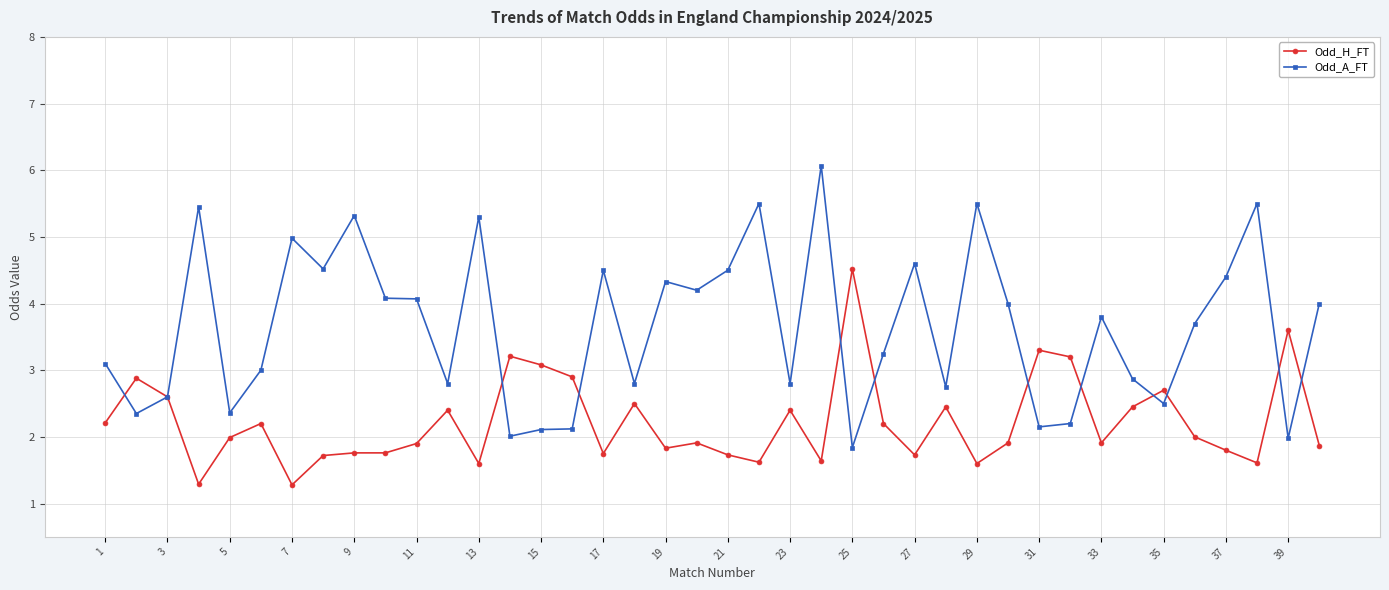

List the series in order of their peak value, lowest first.

Odd_H_FT, Odd_A_FT